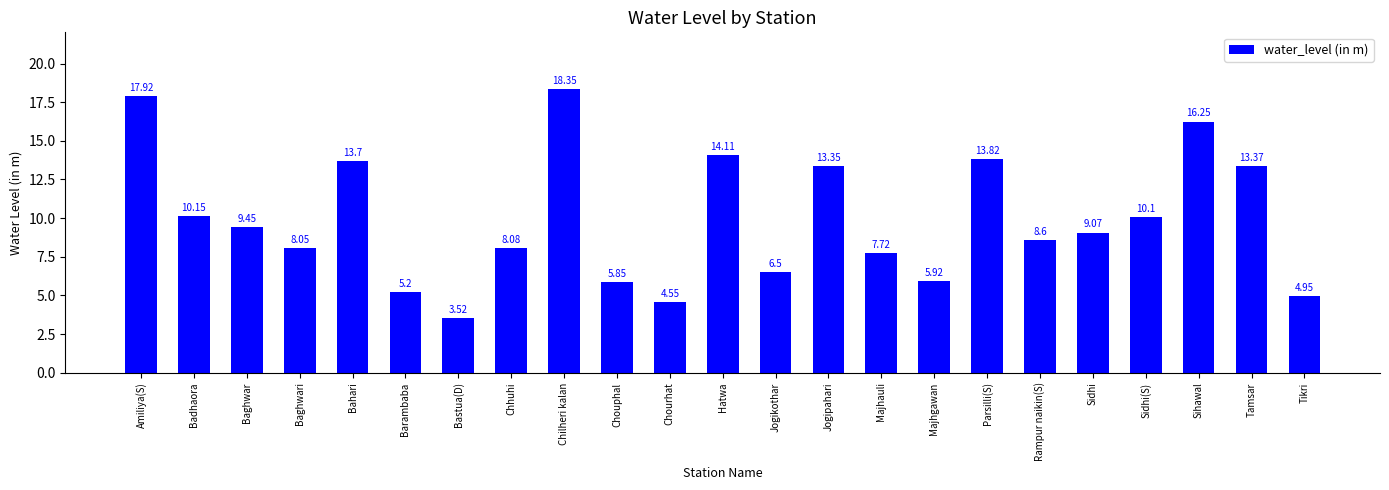

What value does the data have at Hatwa?

14.1